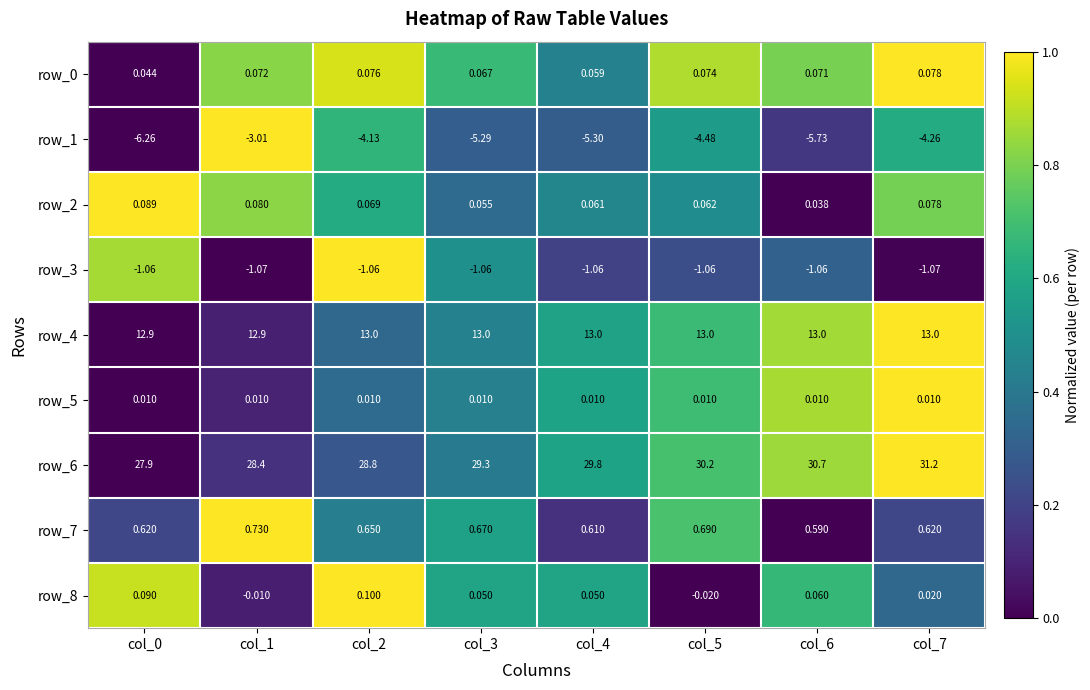

What is the approximate value of row_1 at col_4?

-5.3